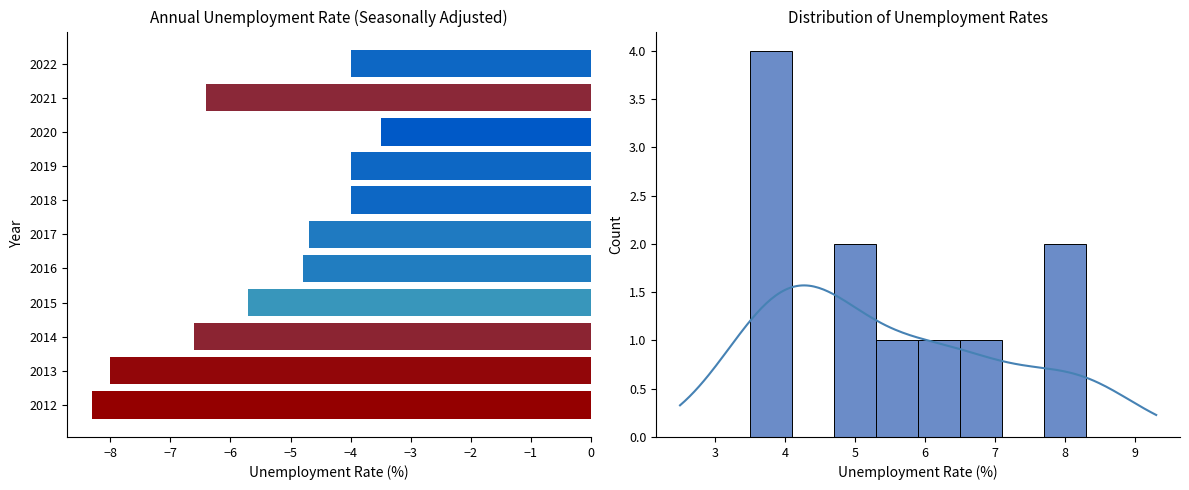

What is the difference between the maximum and minimum values?

4.8